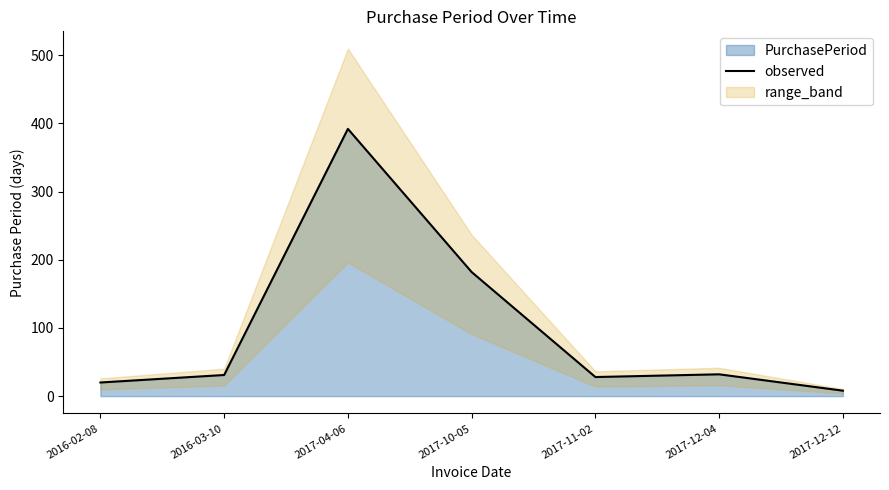

What is the difference between the maximum and second lowest values?

372